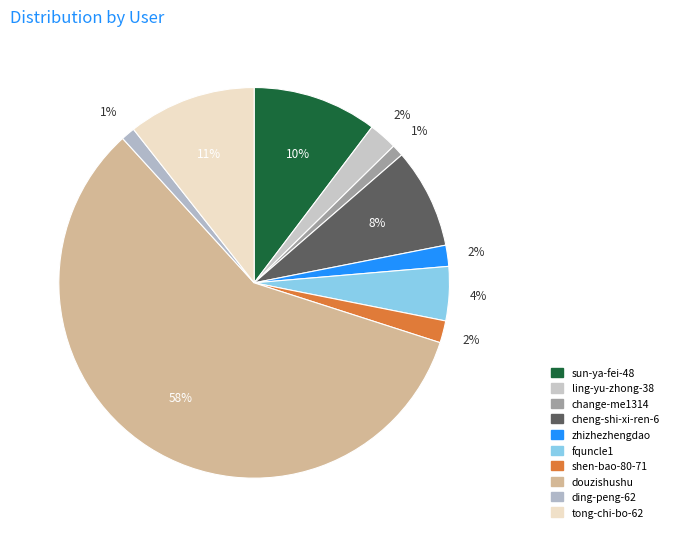

Which category has the smallest portion of the pie?

change-me1314